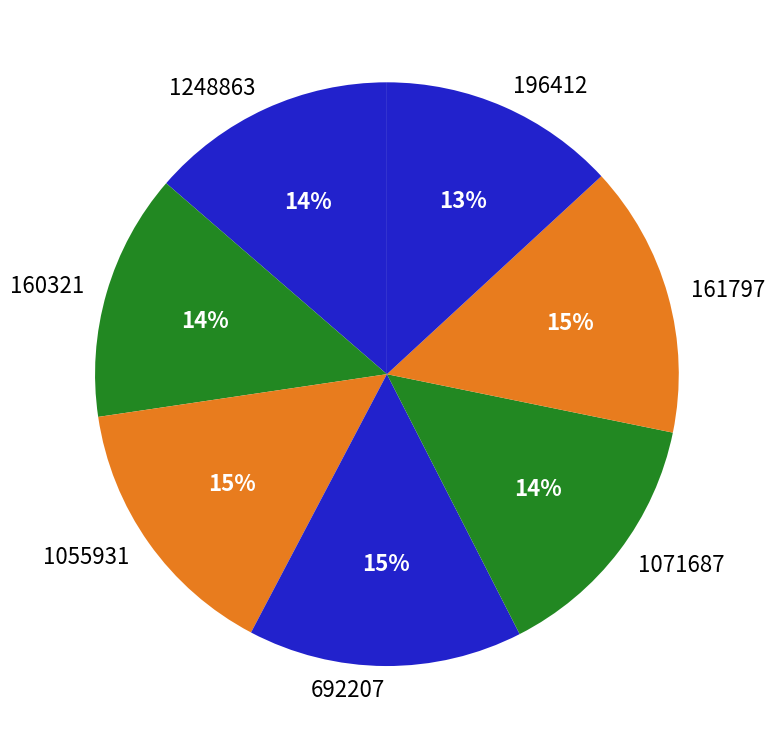

Combined, do 196412 and 1248863 account for over 50%?

No